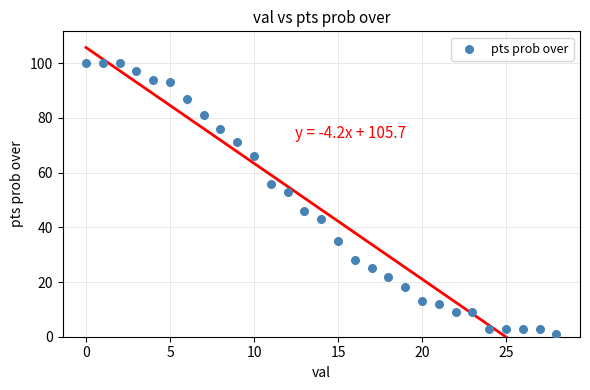

What is the range of Y values (max minus min)?

99